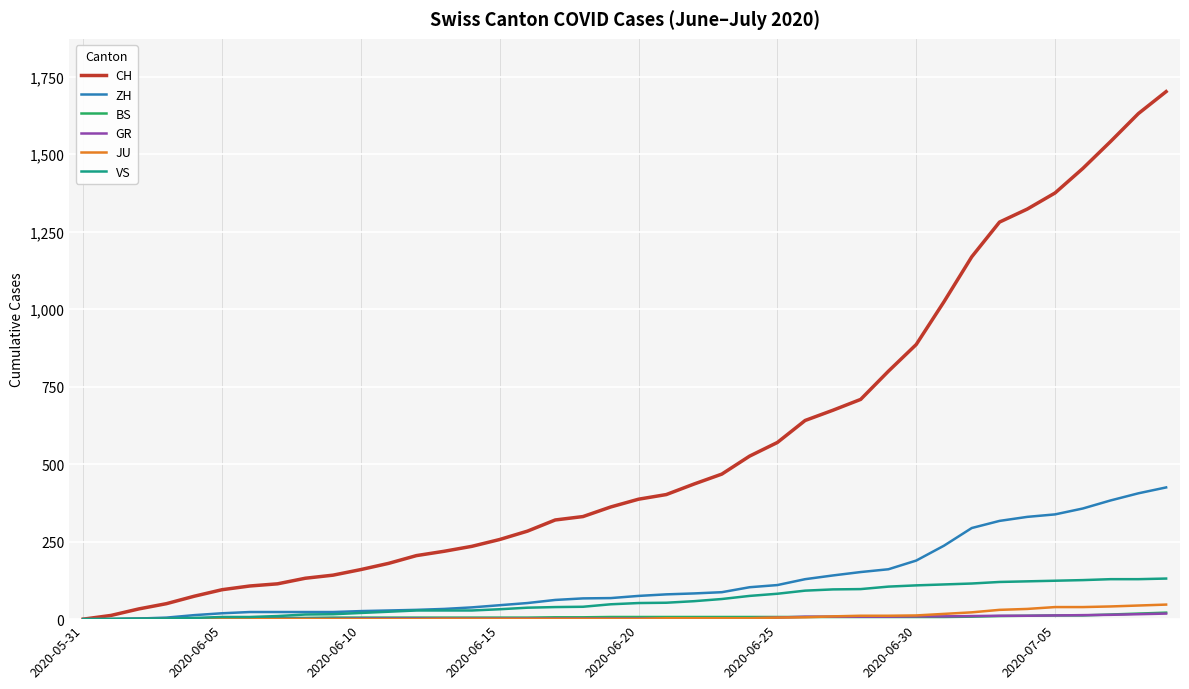

Which series has the largest range (max minus min)?

CH